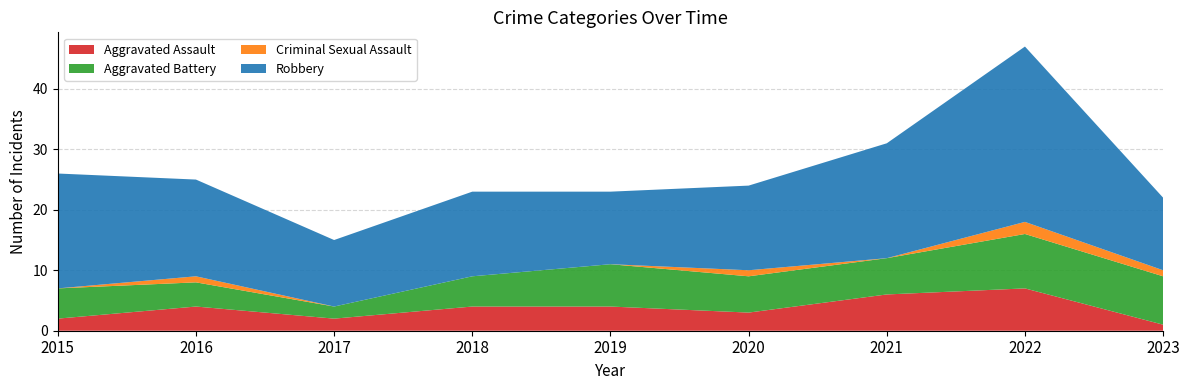

Reading left to right, what are all the values shown in this chart?

Aggravated Assault: 2015=2	2016=4	2017=2	2018=4	2019=4	2020=3	2021=6	2022=7	2023=1
Aggravated Battery: 2015=5	2016=4	2017=2	2018=5	2019=7	2020=6	2021=6	2022=9	2023=8
Criminal Sexual Assault: 2015=0	2016=1	2017=0	2018=0	2019=0	2020=1	2021=0	2022=2	2023=1
Robbery: 2015=19	2016=16	2017=11	2018=14	2019=12	2020=14	2021=19	2022=29	2023=12